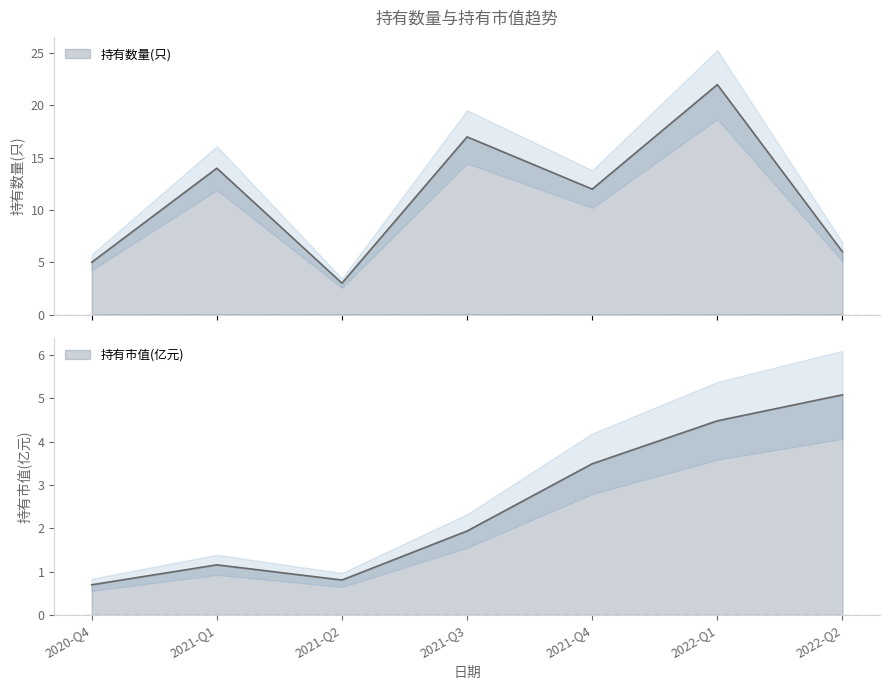

Reading left to right, what are all the values shown in this chart?

持有数量(只): 2020-Q4=5.0	2021-Q1=14.0	2021-Q2=3.0	2021-Q3=17.0	2021-Q4=12.0	2022-Q1=22.0	2022-Q2=6.0
持有市值(亿元): 2020-Q4=0.7	2021-Q1=1.2	2021-Q2=0.8	2021-Q3=1.9	2021-Q4=3.5	2022-Q1=4.5	2022-Q2=5.1